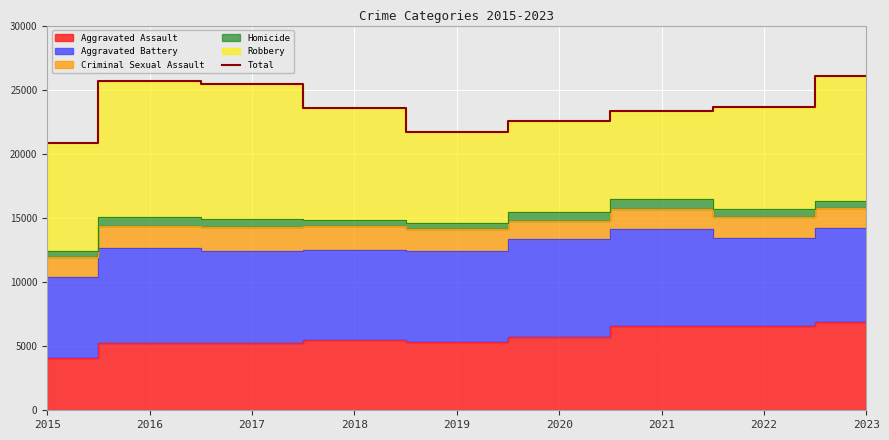

Rank the categories by value from lowest to highest.

2015, 2019, 2020, 2021, 2018, 2022, 2017, 2016, 2023